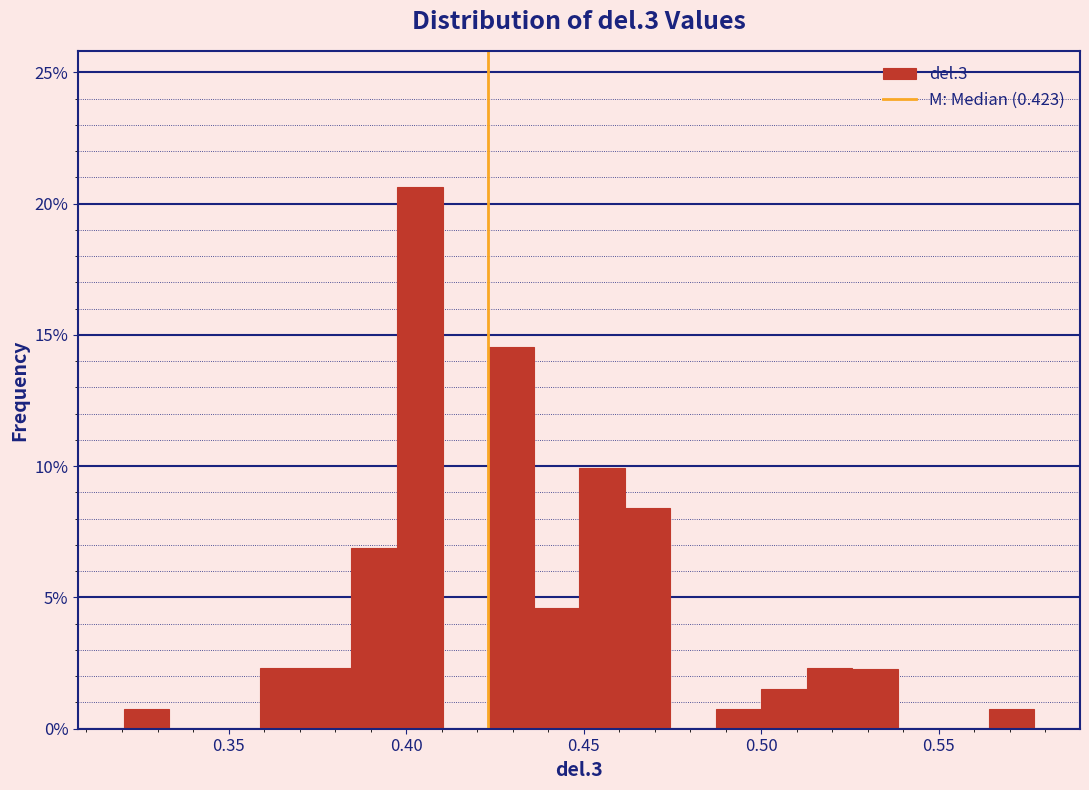

Read against the x-axis, roughly where is the centre of the tallest bar?

0.405